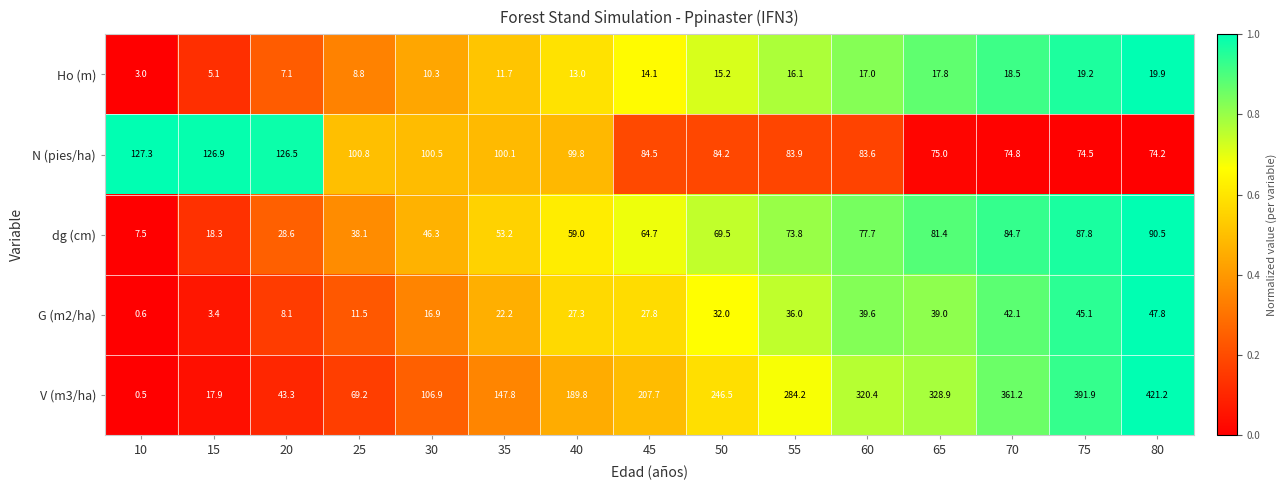

Between 20 and 45, which series saw the biggest shift?

V (m3/ha)